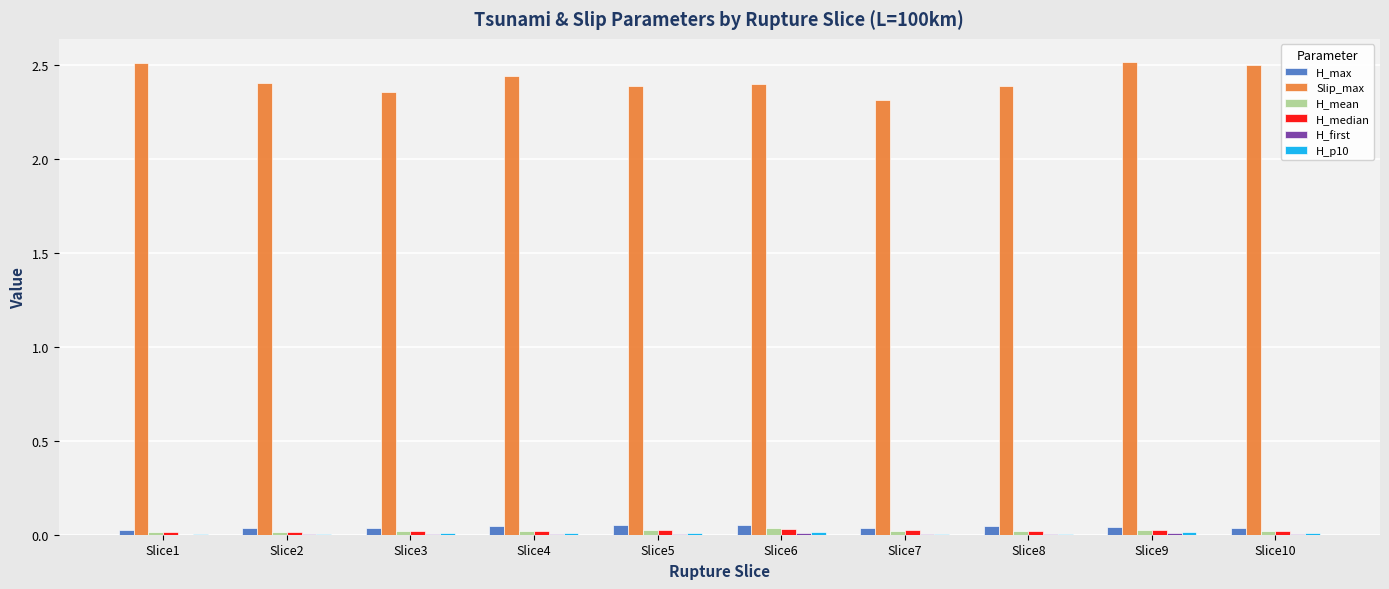

Count the H_max values in the range 0 to 1.

10